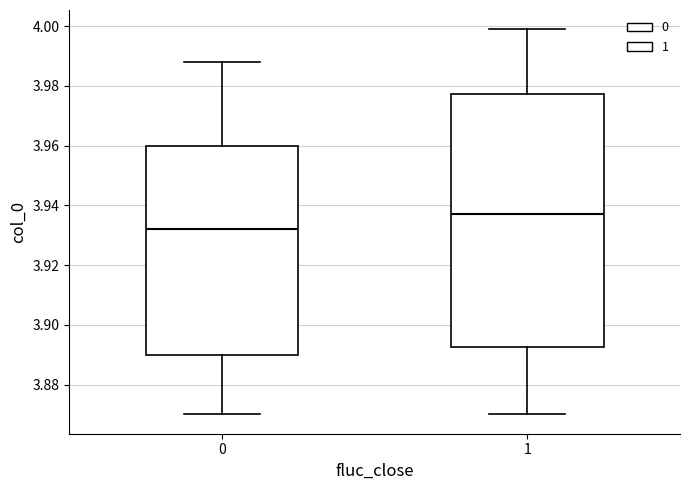

Where does the median line of the box at x = 1 sit on the y-axis? The values are not printed on the chart, so give them approximately, as read against the axis.

3.938